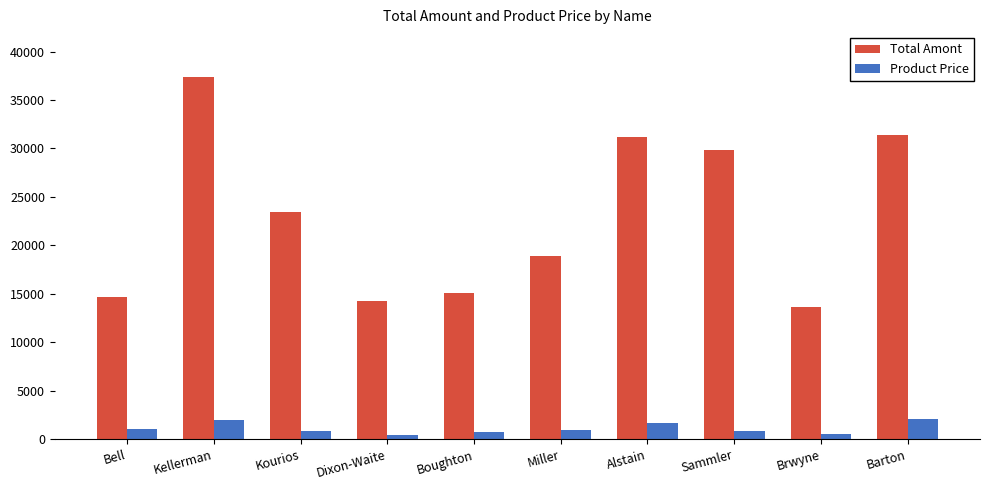

What is the sum of the Total Amont values at Sammler and Bell?

44550.0